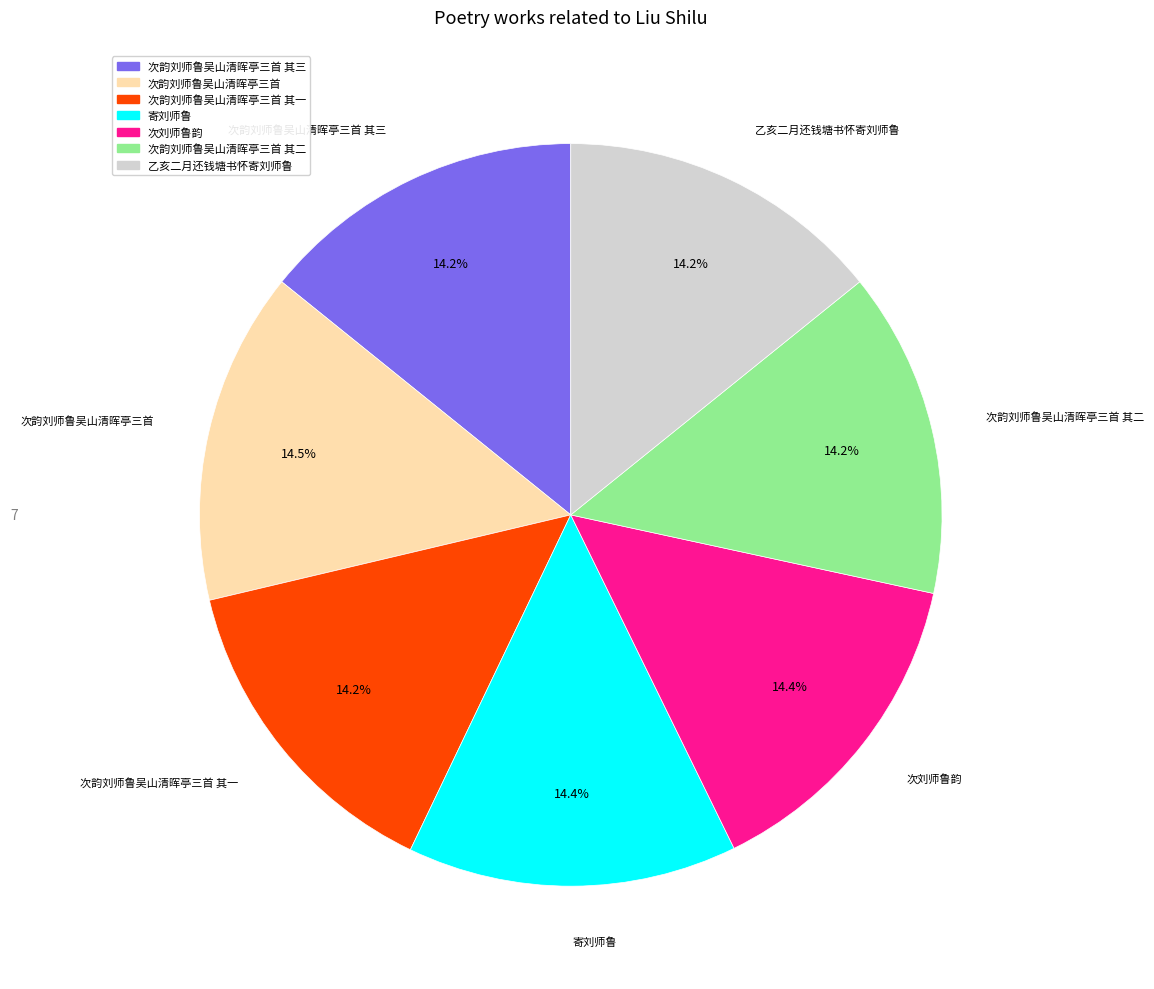

Is there any slice that represents more than half of the pie?

No